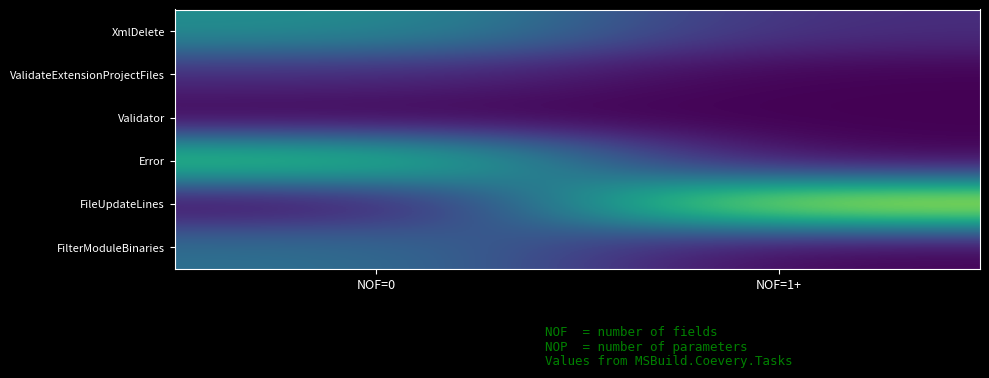

Count the number of data series in this chart.

6